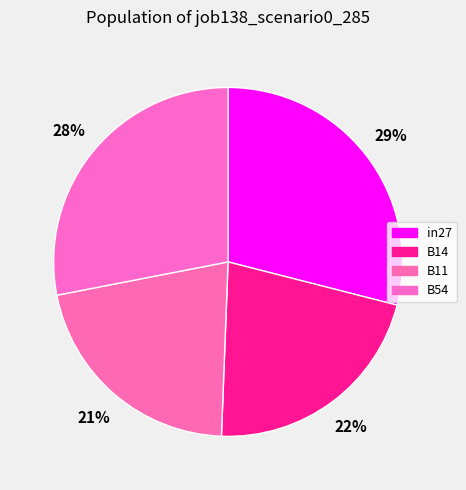

Which category has the biggest portion of the pie?

in27